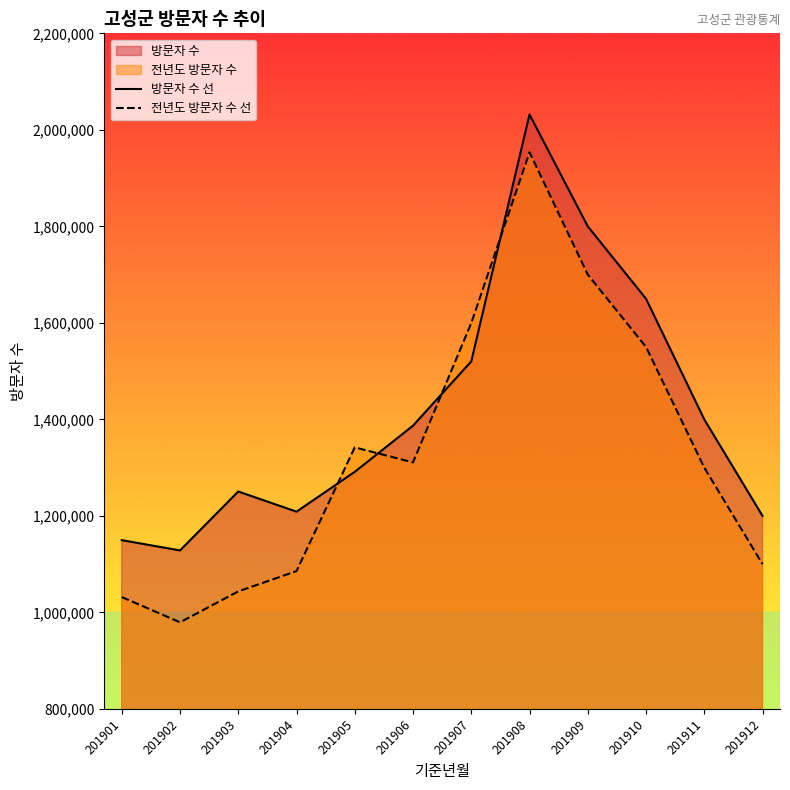

In 전년도 방문자 수 선, how many points are higher than both neighbors (excluding endpoints)?

2